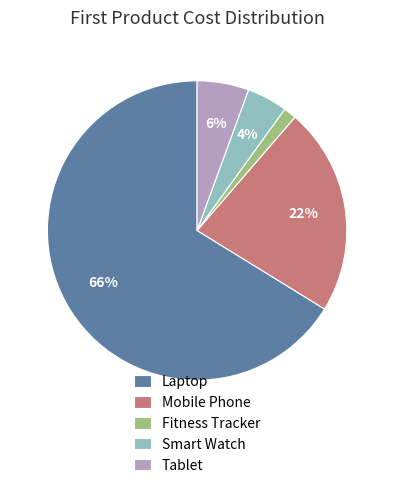

Which category has the biggest portion of the pie?

Laptop